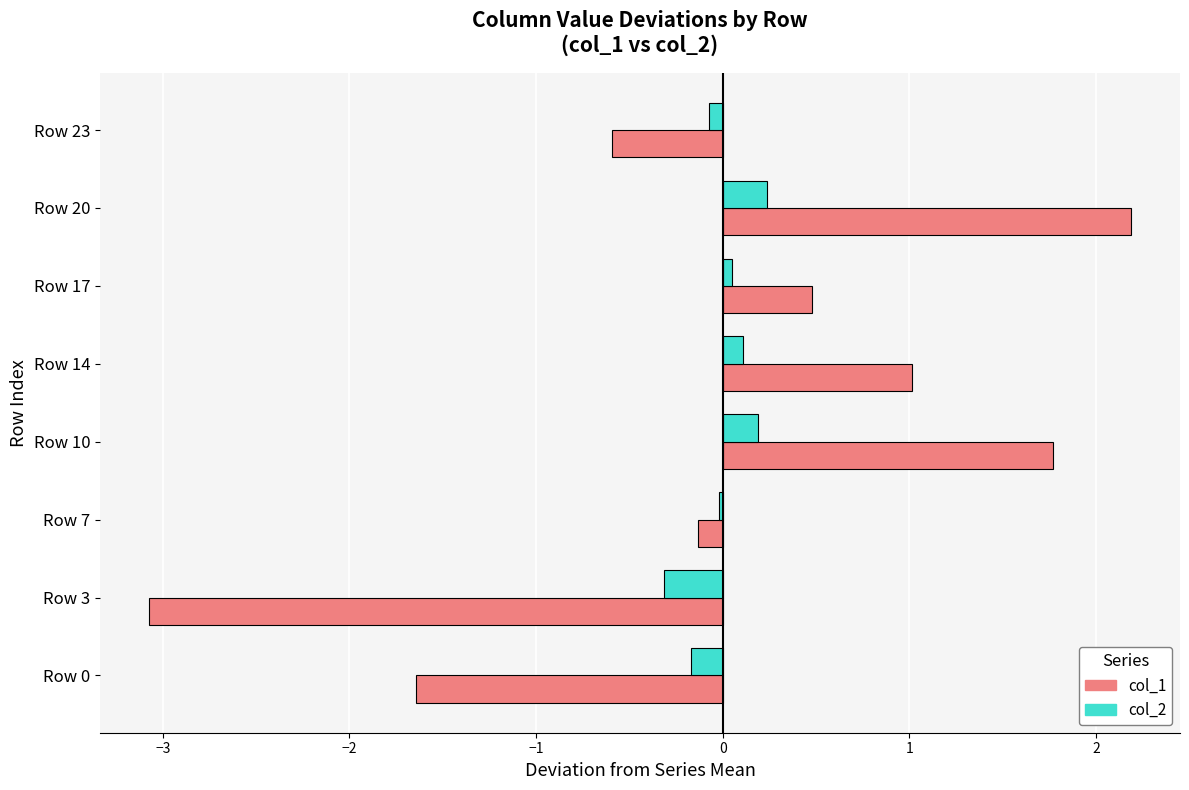

What is the spread (max minus min) of values at Row 0?

1.5